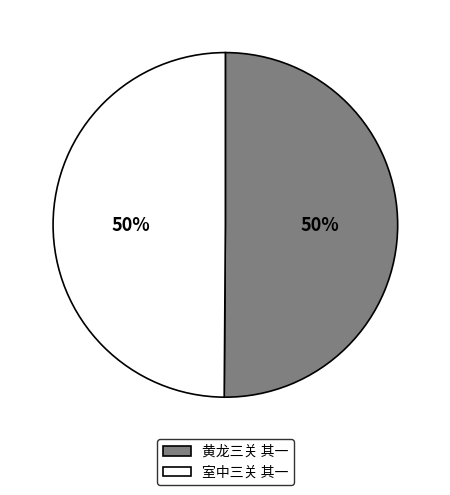

Approximately how many times larger is the value at 室中三关 其一 compared to 黄龙三关 其一?

1.0